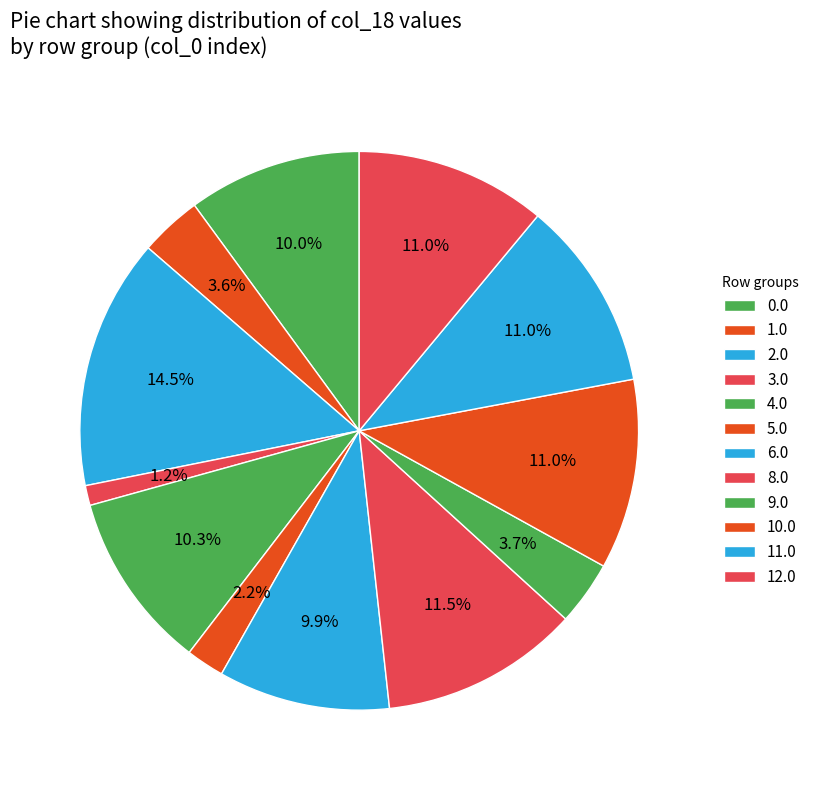

Is there a majority slice in this chart?

No